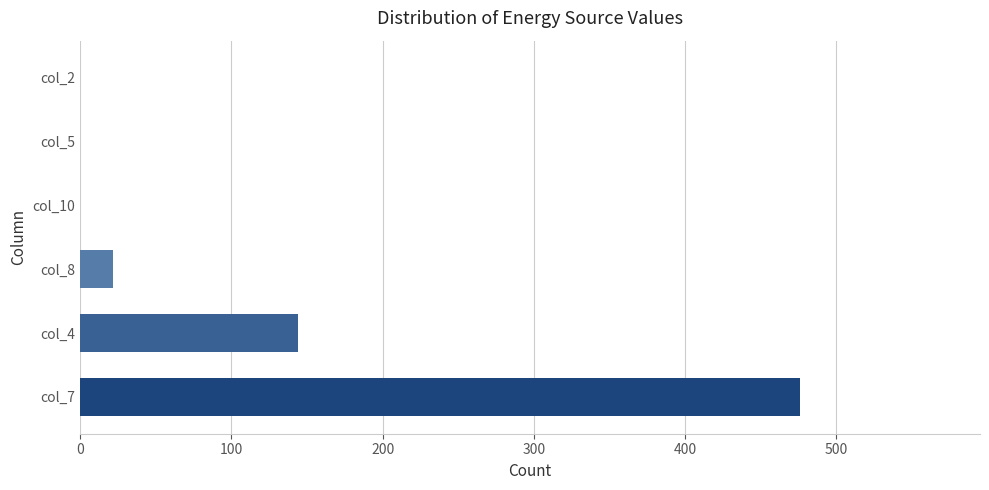

Which label corresponds to the largest value in the chart?

col_7